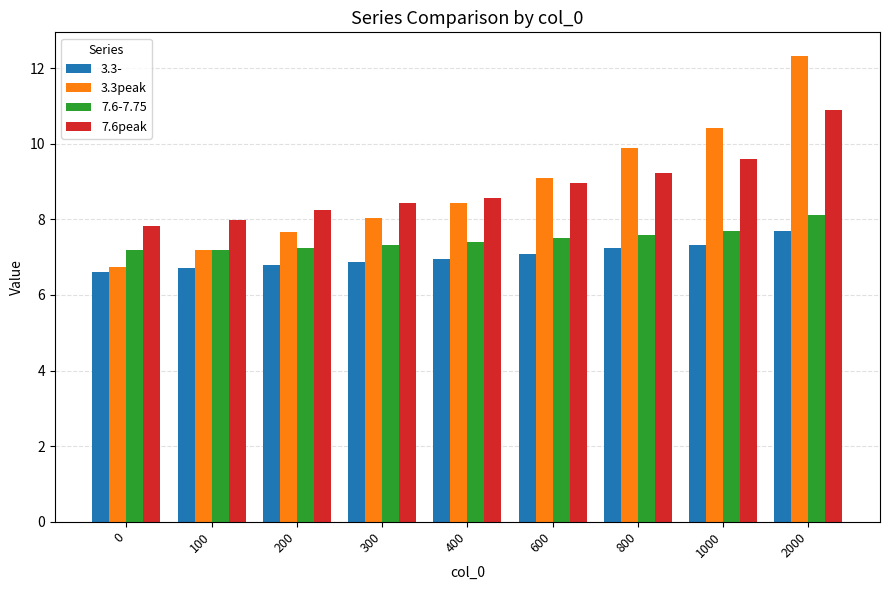

What is the difference between the highest and lowest values at 600?

2.0